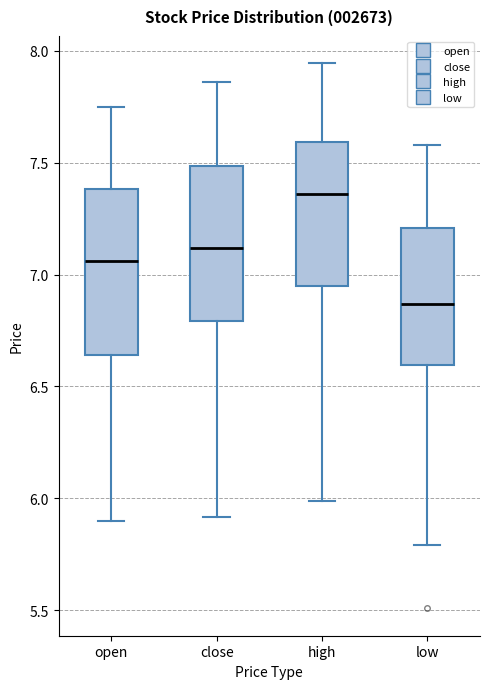

Where does the median line of the box for high sit on the y-axis? The values are not printed on the chart, so give them approximately, as read against the axis.

7.35